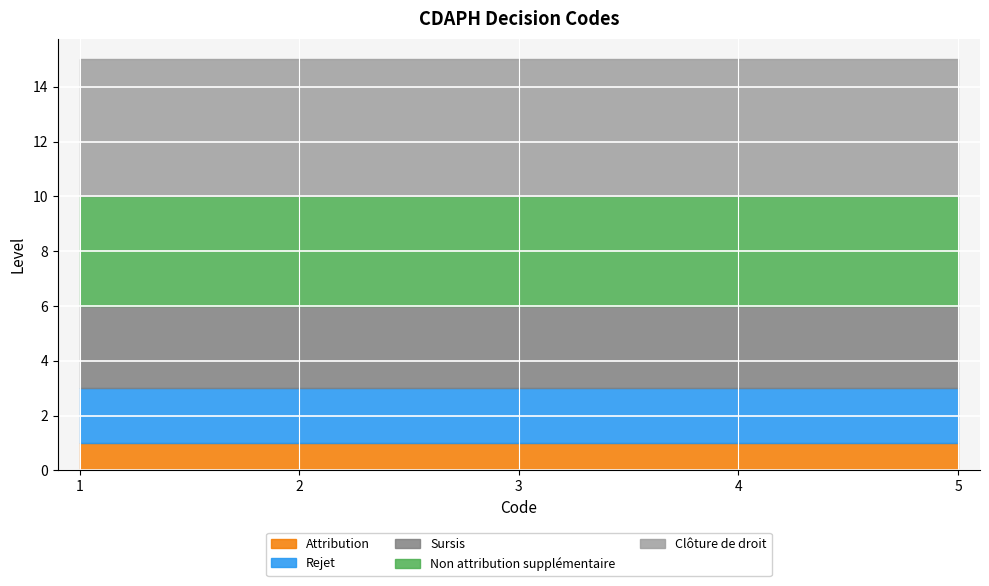

Is the value of Rejet at 4 greater than the value of Attribution at 1?

Yes